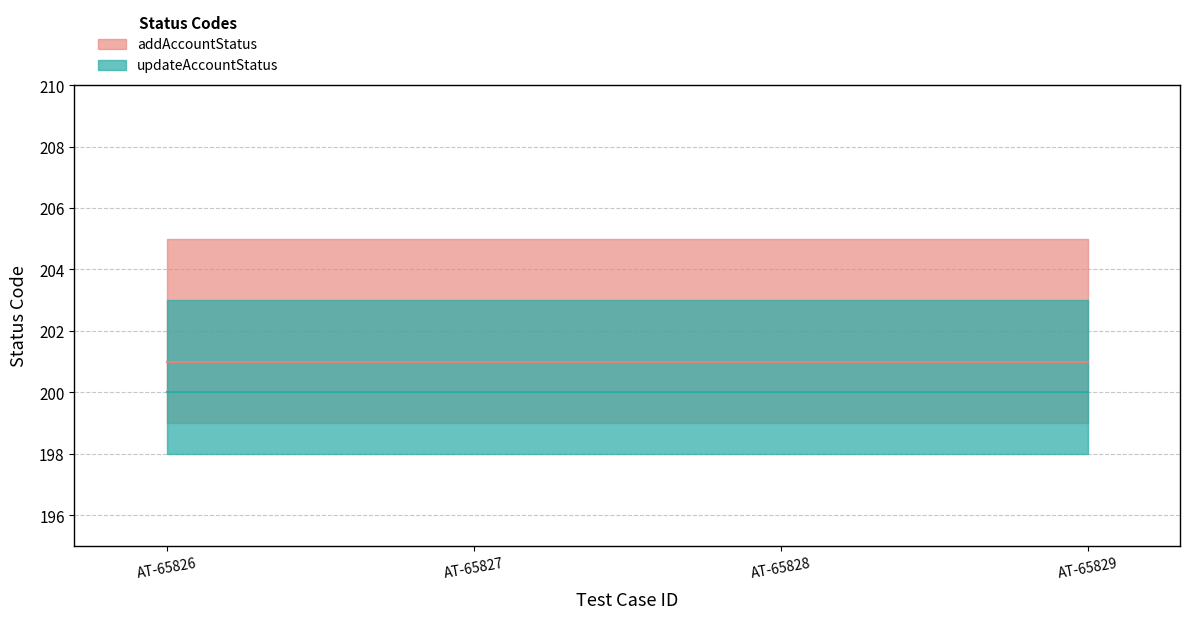

The addAccountStatus series shows 201 at AT-65827. True or false?

True